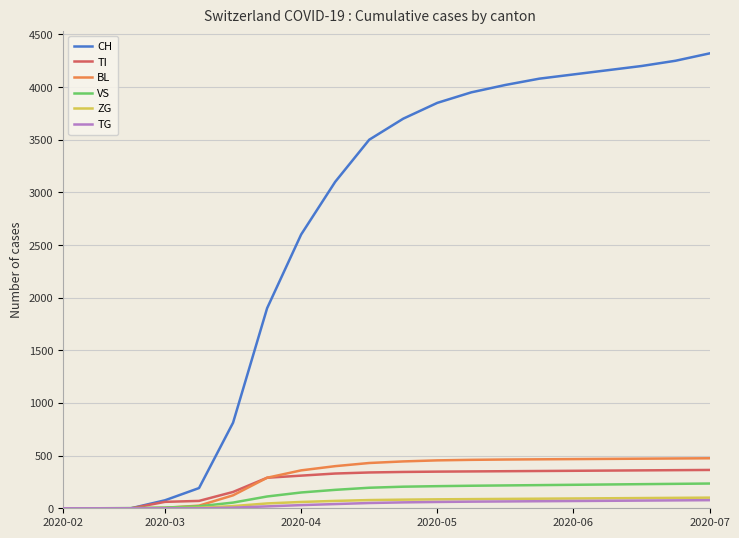

How many distinct data groups are displayed?

6